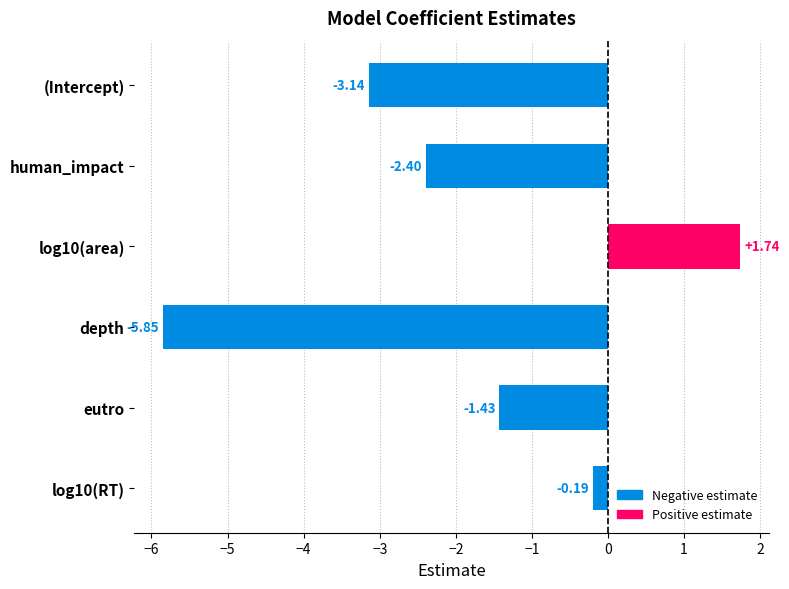

What is the change in value from log10(area) to human_impact?

-4.1